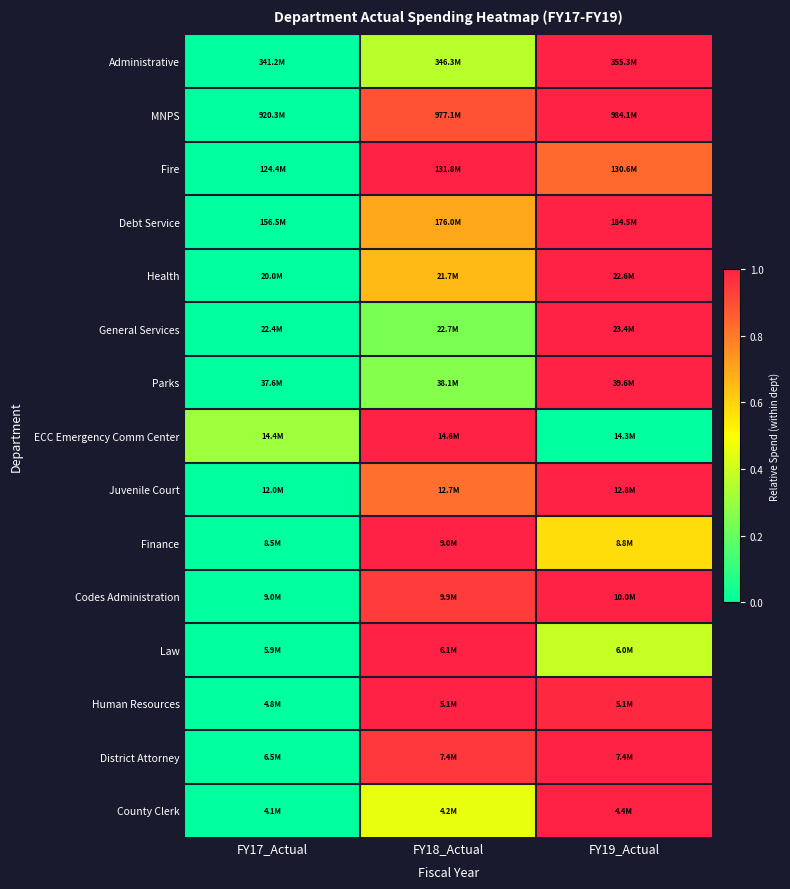

Which category has the highest value across all series?

FY19_Actual